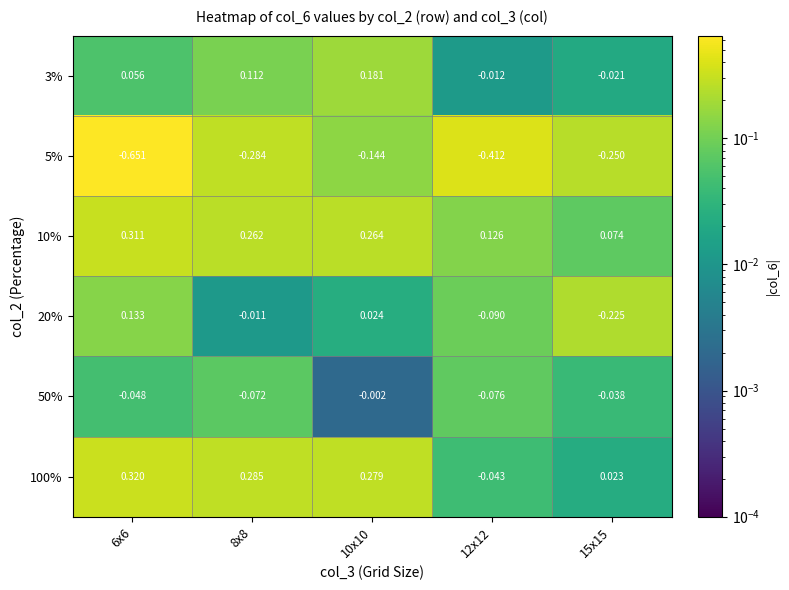

Is the value of 5% at 10x10 greater than the value of 3% at 10x10?

No